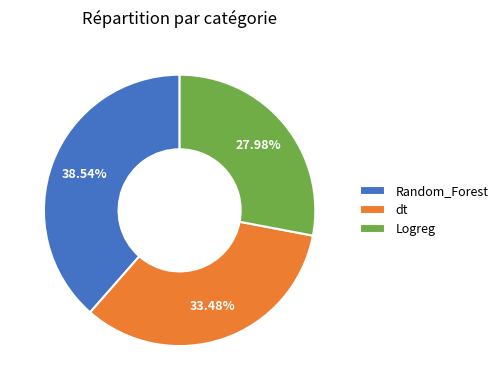

Which category has the biggest portion of the pie?

Random_Forest